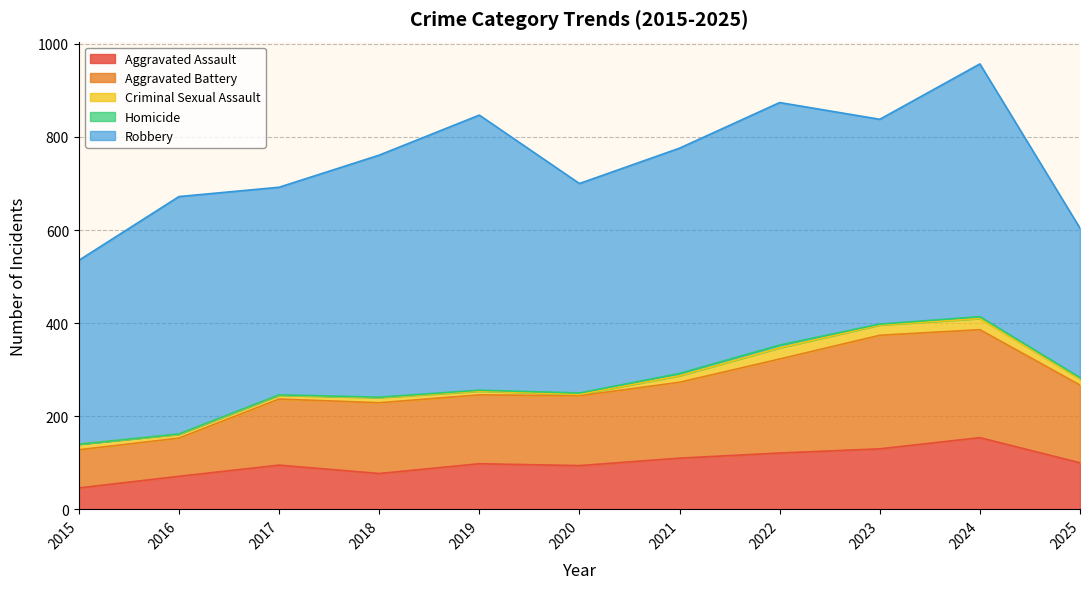

What is the total value across all series at 2024?

957